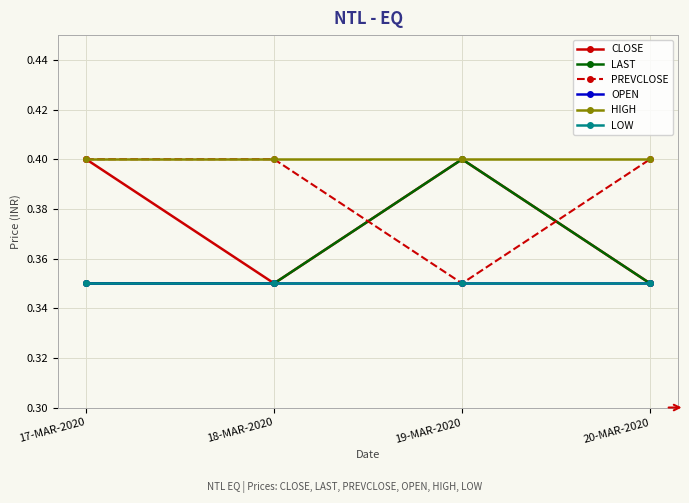

Is this an area chart (filled region under the line)?

No